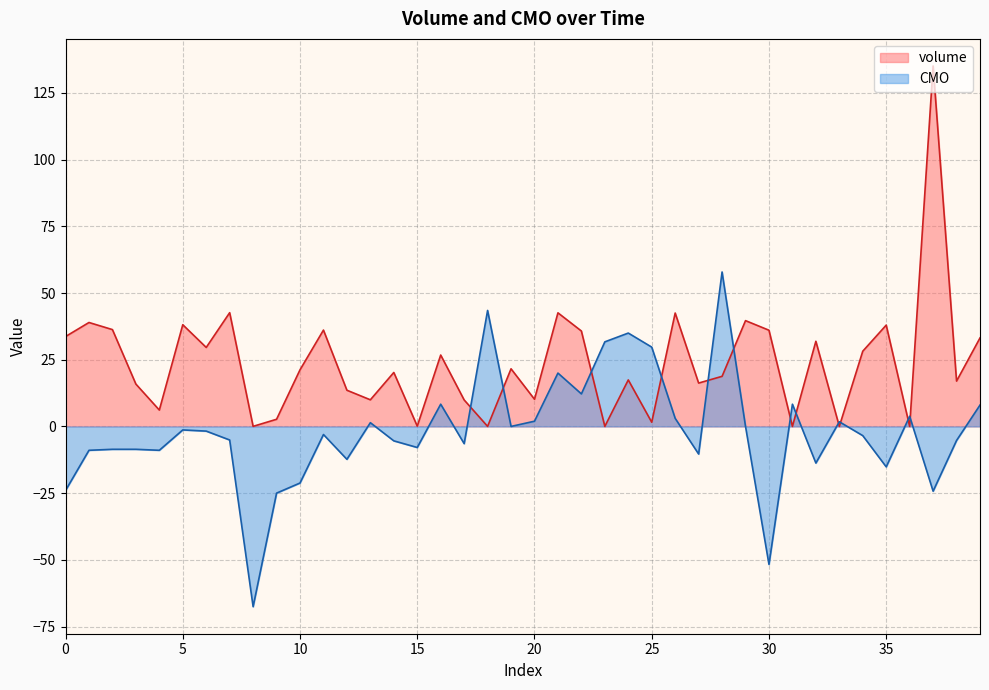

Which series has the largest total across all categories?

volume